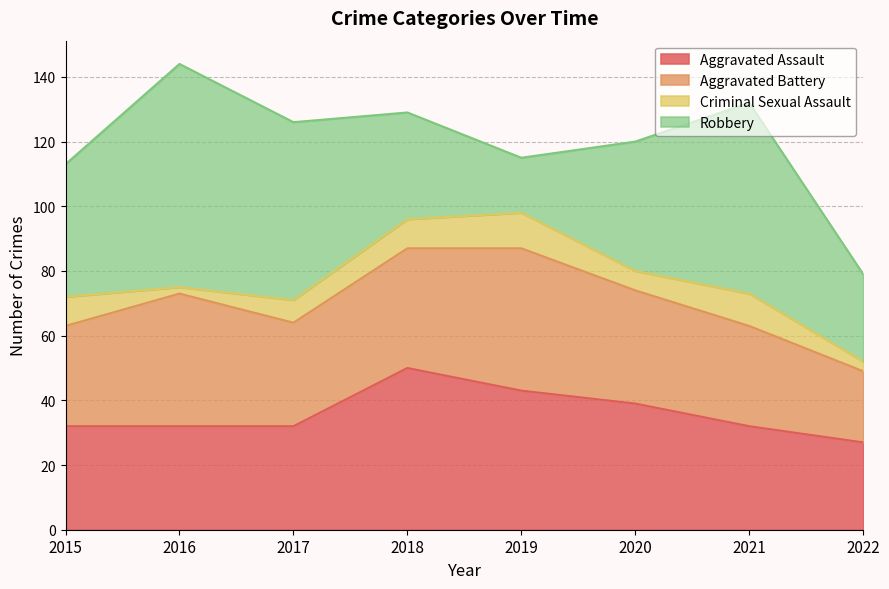

Is the value of Criminal Sexual Assault at 2020 greater than the value of Aggravated Assault at 2022?

No